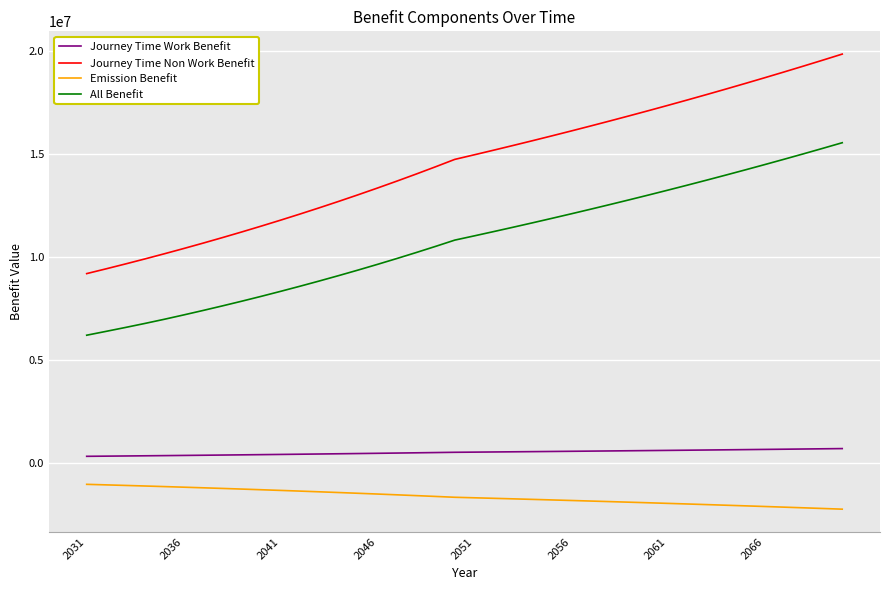

What is the highest value of the Journey Time Non Work Benefit series?

19857996.1